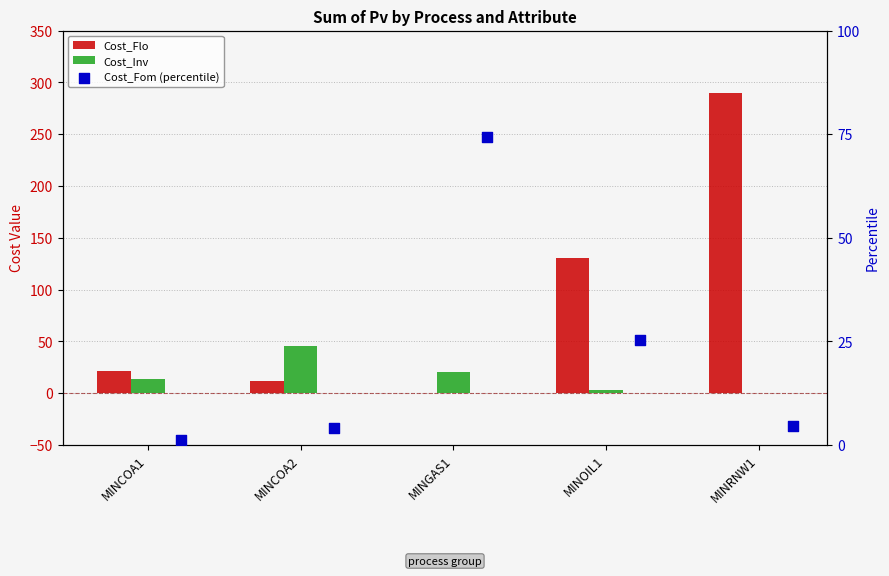

At which category is the sum across all series the highest?

MINRNW1